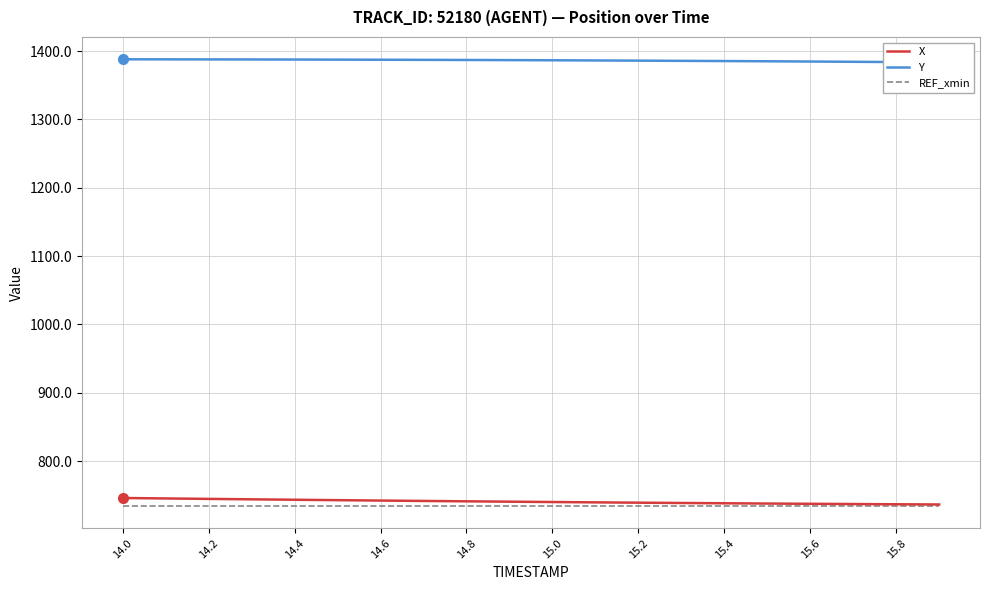

What is the highest value of the X series?

746.0